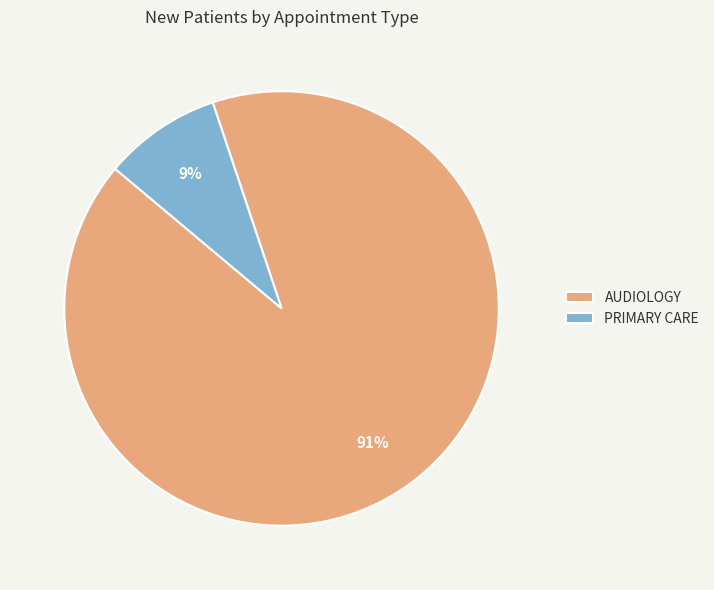

True or false: PRIMARY CARE accounts for 9% of the total.

True